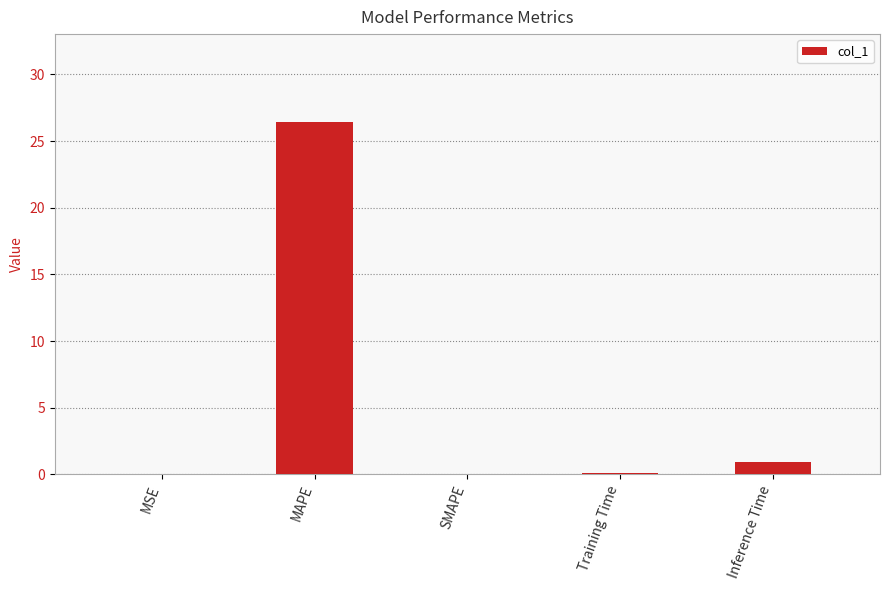

Where is the data nearest to the value 13?

Inference Time